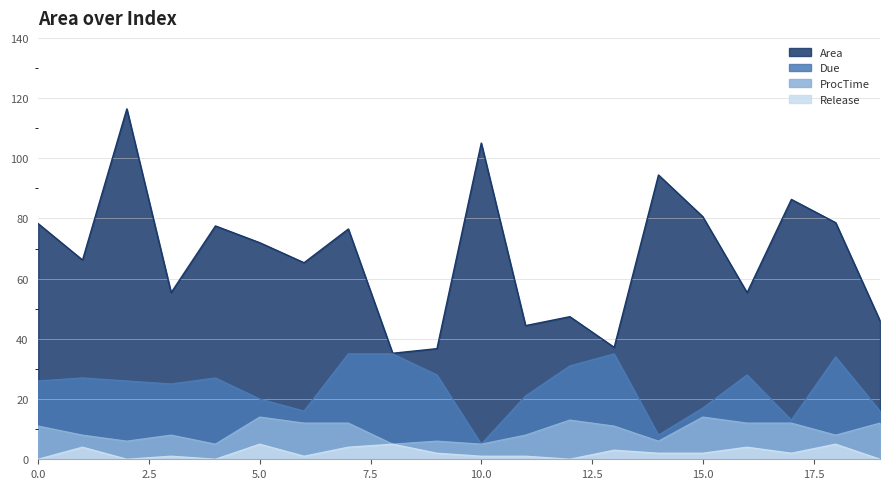

What is the spread (max minus min) of values at 14?

92.5